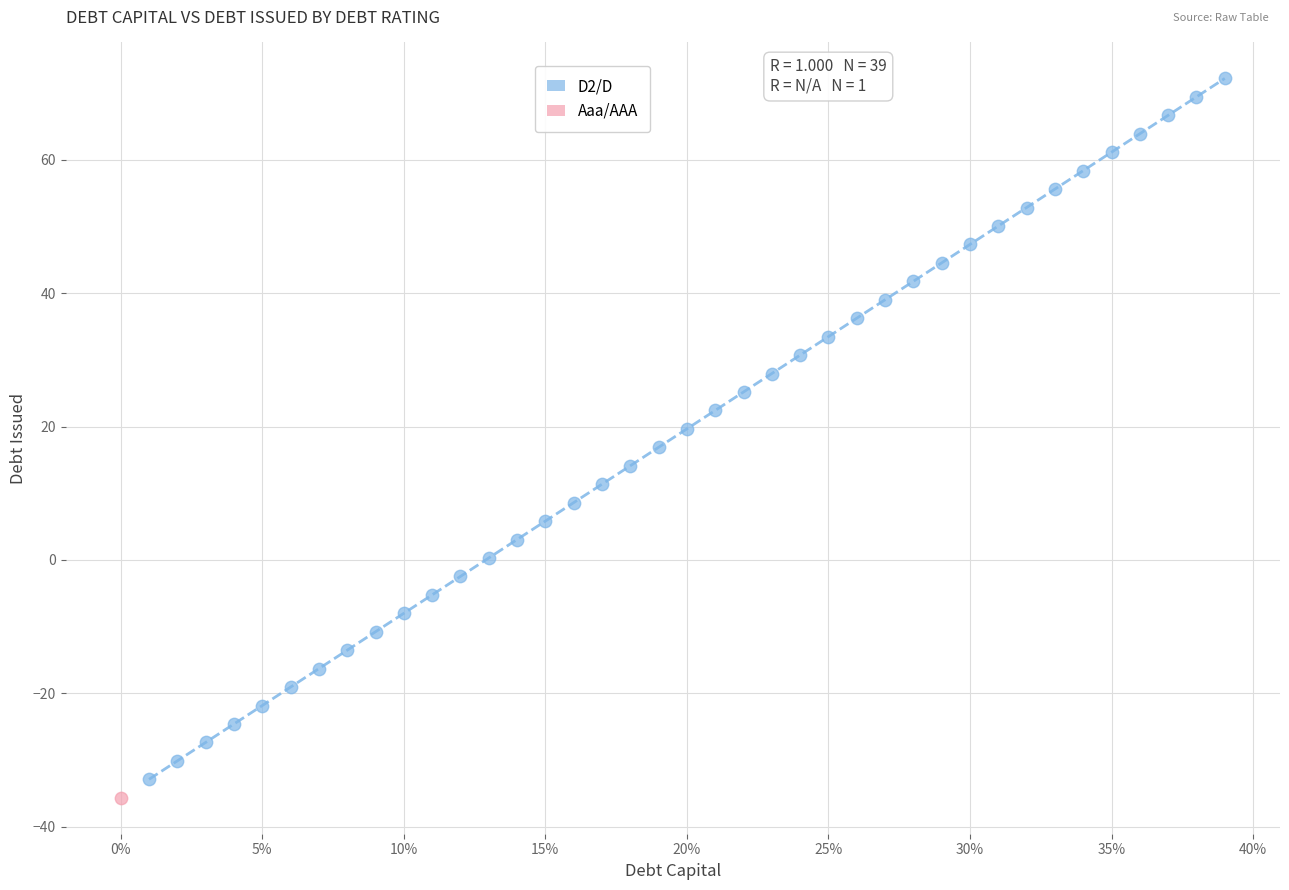

What are all the series names shown in the legend?

D2/D, Aaa/AAA